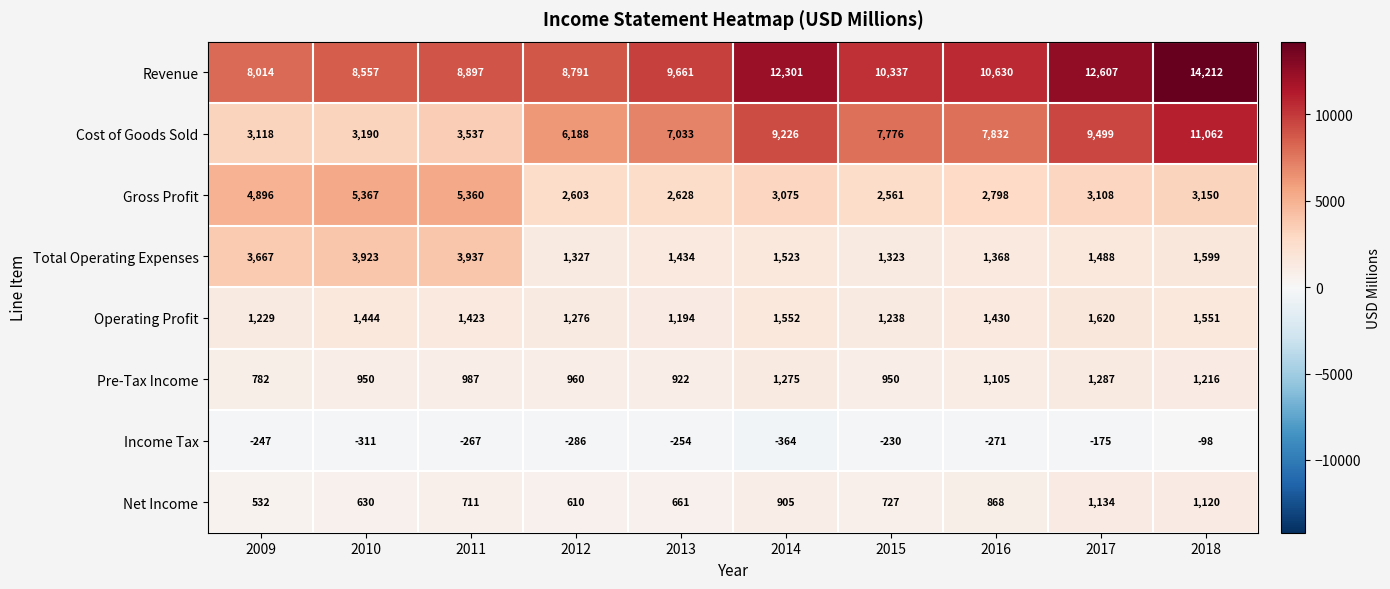

List the labels in order of Revenue value, smallest first.

2009, 2010, 2012, 2011, 2013, 2015, 2016, 2014, 2017, 2018